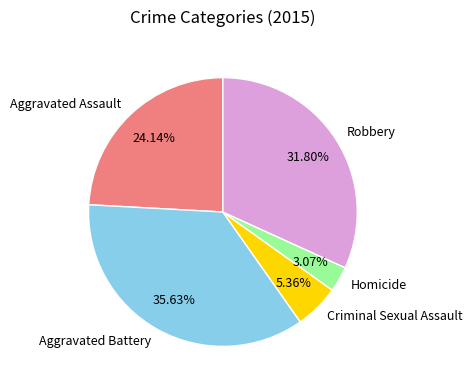

True or false: Aggravated Battery accounts for 36% of the total.

True